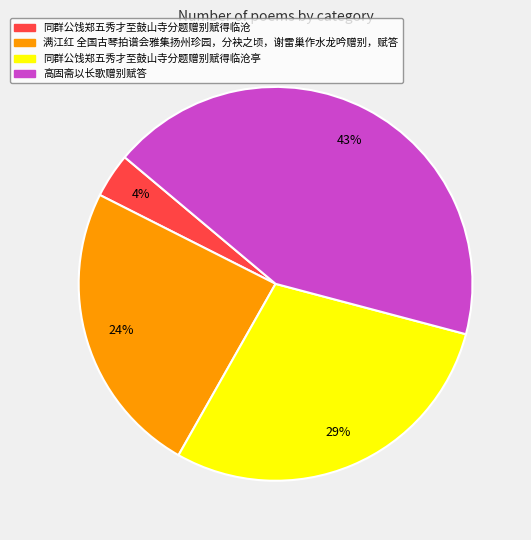

To the nearest percent, what is the difference between the largest and smallest slice percentages?

39%